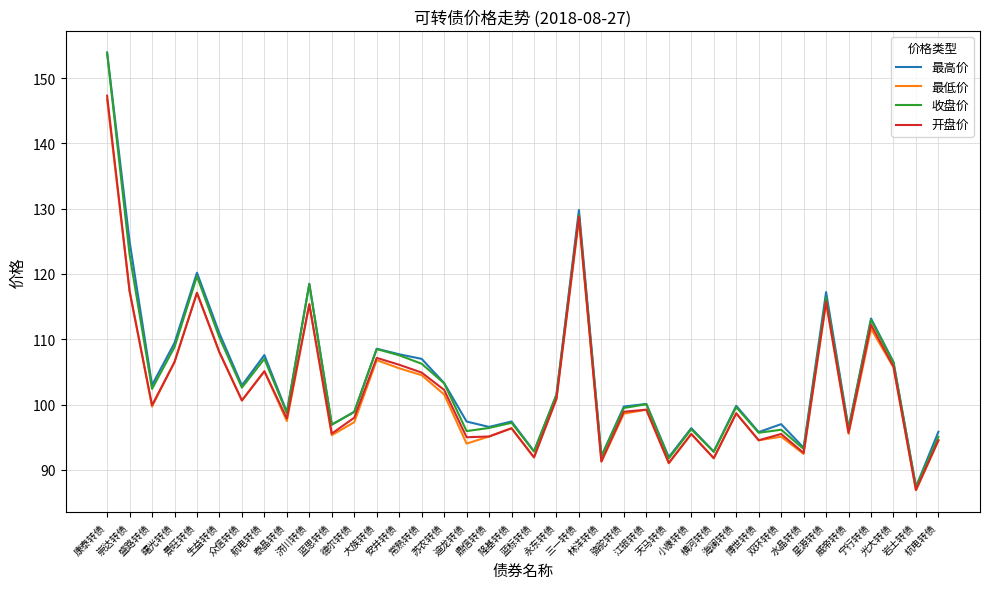

Which series changed the most between 泰晶转债 and 鼎信转债?

开盘价